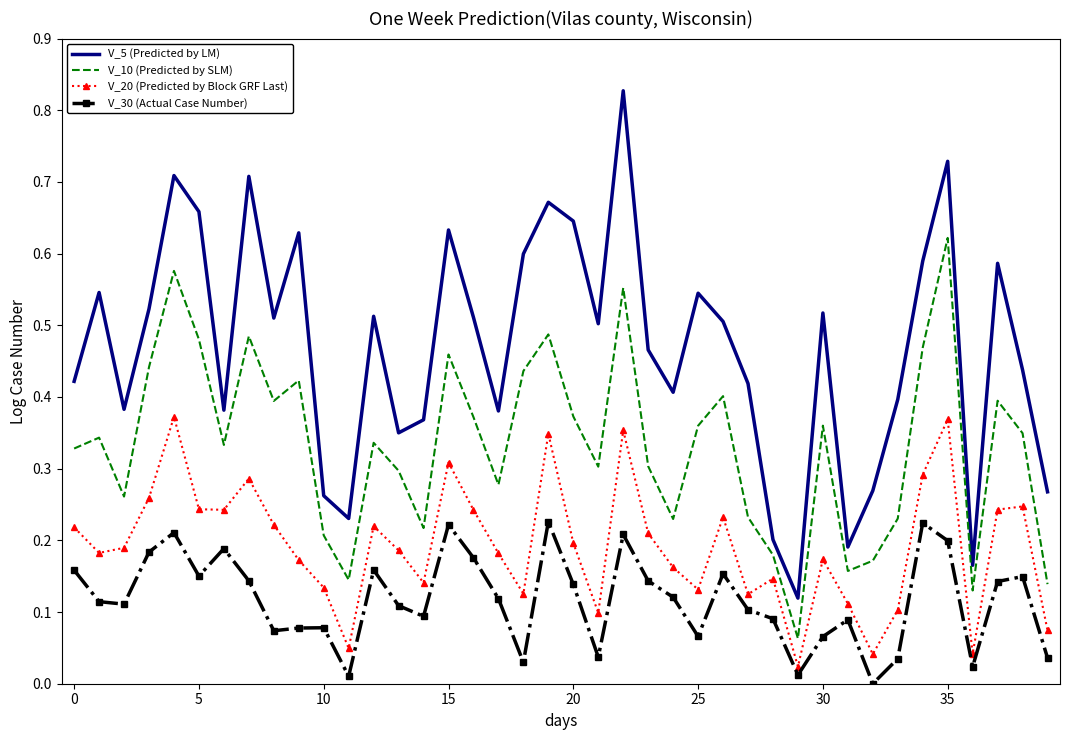

How many V_5 (Predicted by LM) values are between 0 and 1?

40